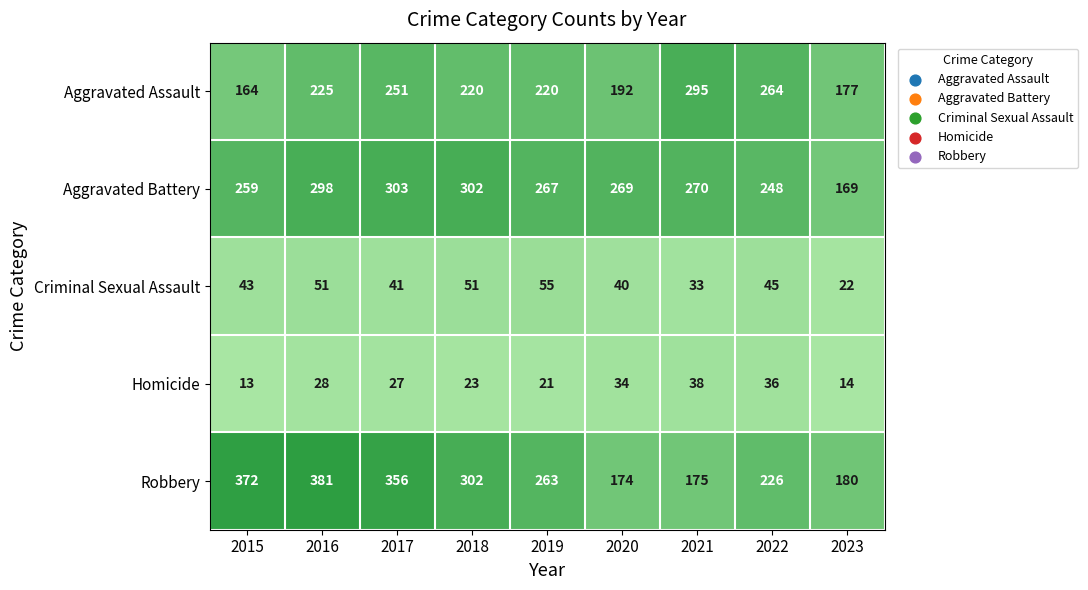

What is the smallest value displayed?

13